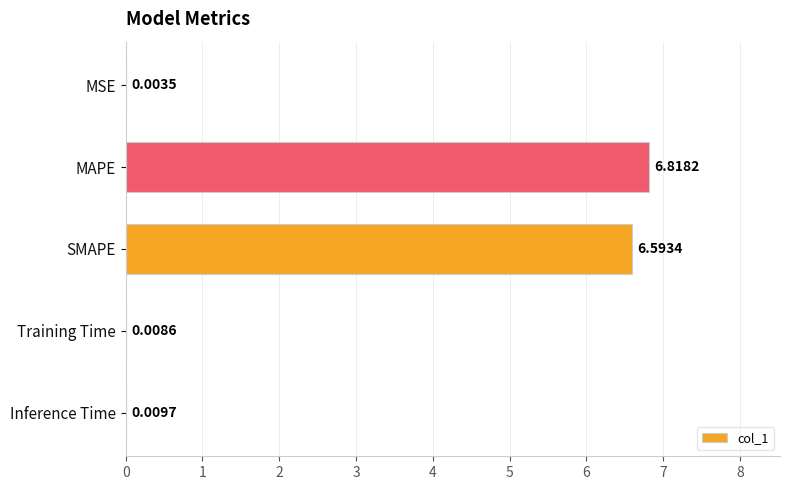

Count the number of categories in the chart.

5